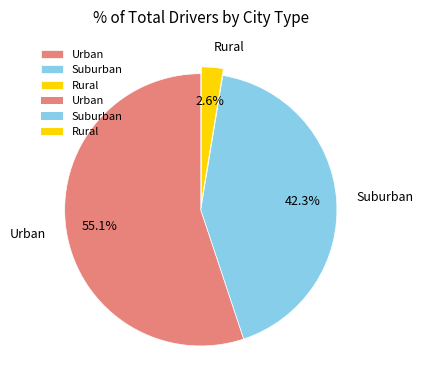

Combined, what portion of the pie is Rural and Urban?

57.7%